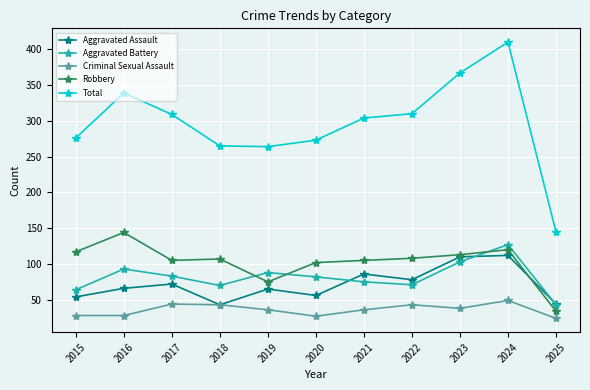

At 2016, list the series in order from largest to smallest.

Total, Robbery, Aggravated Battery, Aggravated Assault, Criminal Sexual Assault